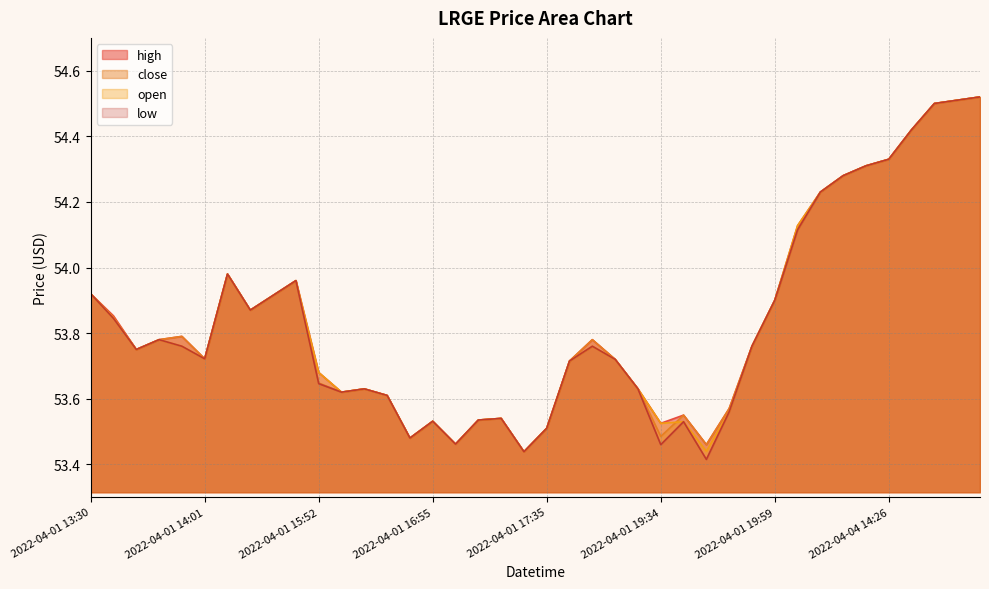

True or false: low has more than 2 points higher than both neighbors.

True